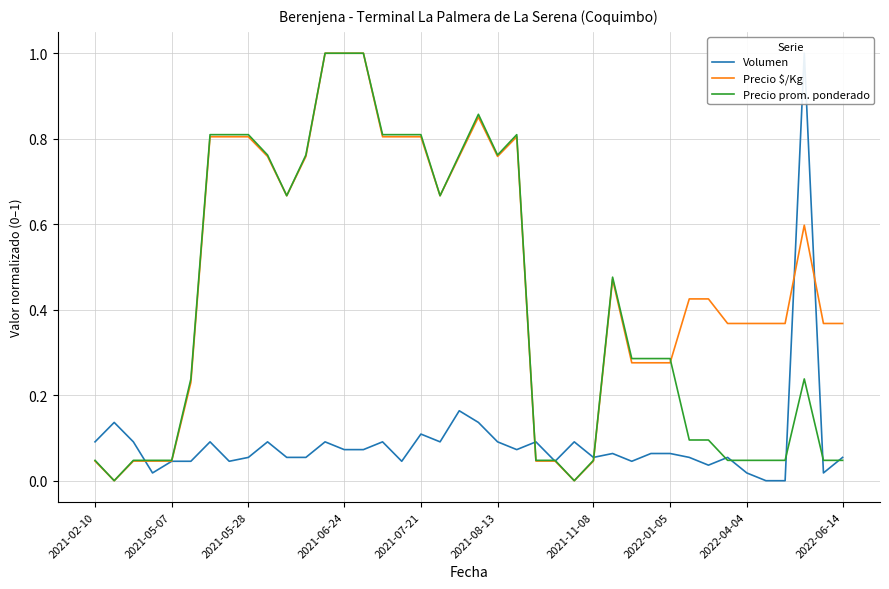

Is it true that Precio prom. ponderado equals 0.8 at 2021-05-28?

True